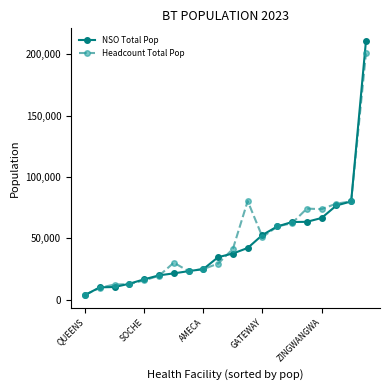

What is the maximum value for Headcount Total Pop?

200658